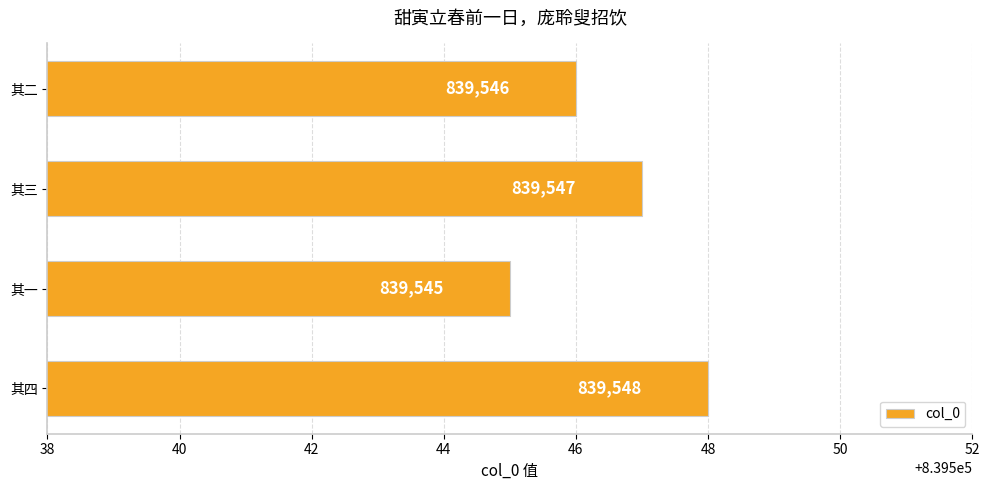

The chart shows a value of 839548 at 其四. True or false?

True